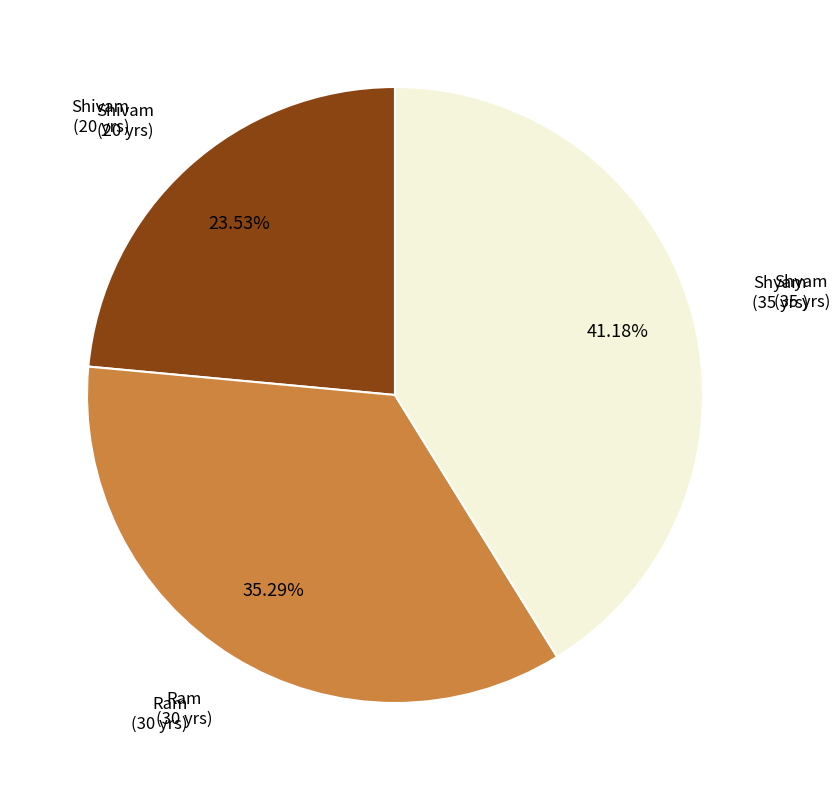

Is there a majority slice in this chart?

No